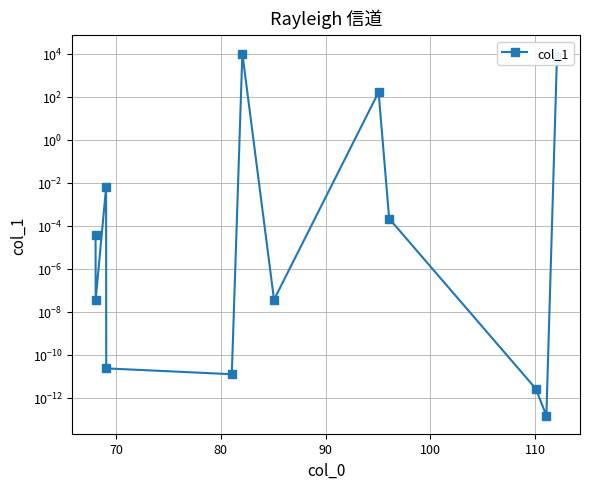

How many data points does each series have?

12